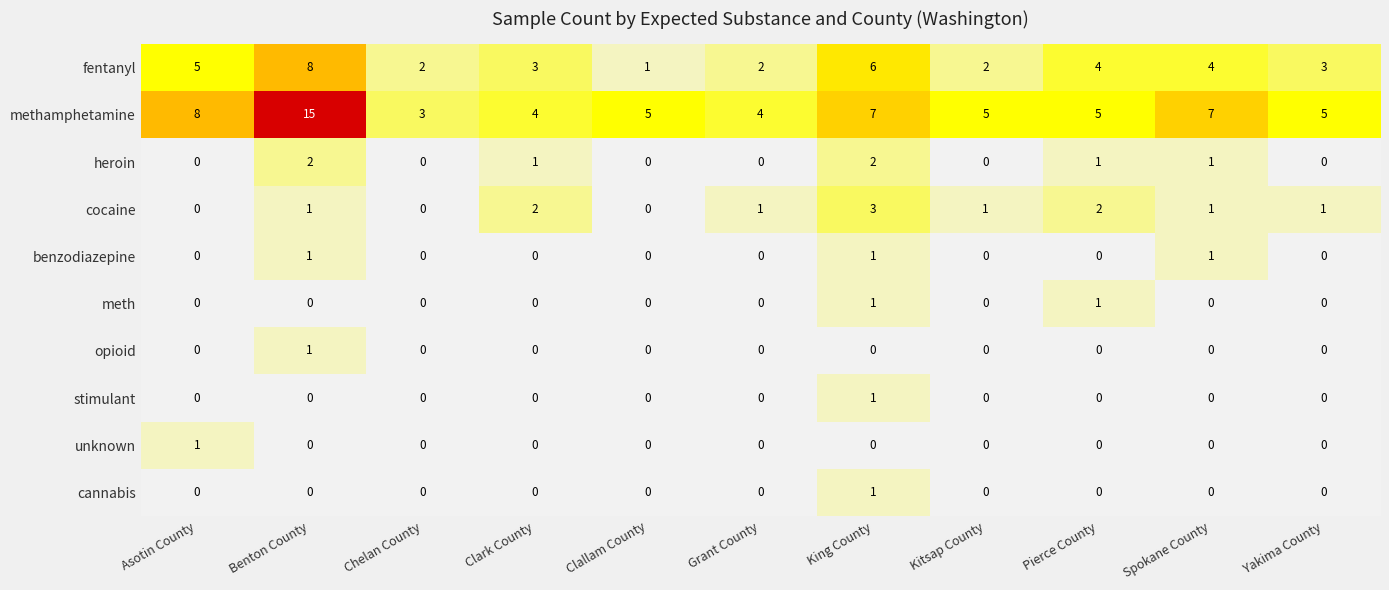

Which series has the largest total across all categories?

methamphetamine